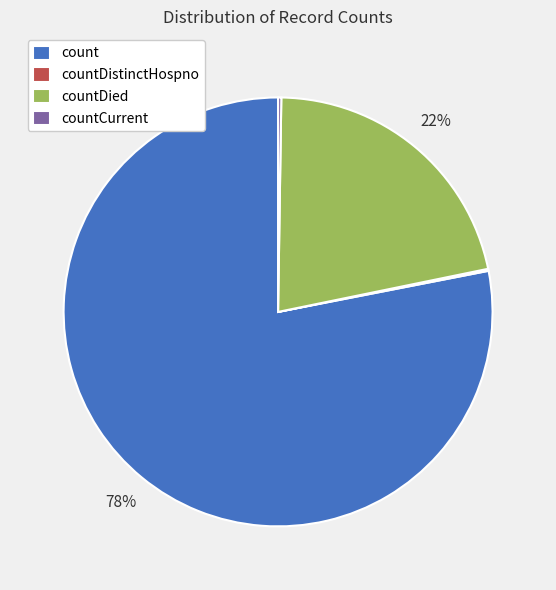

To the nearest percent, what is the difference between the largest and smallest slice percentages?

78%